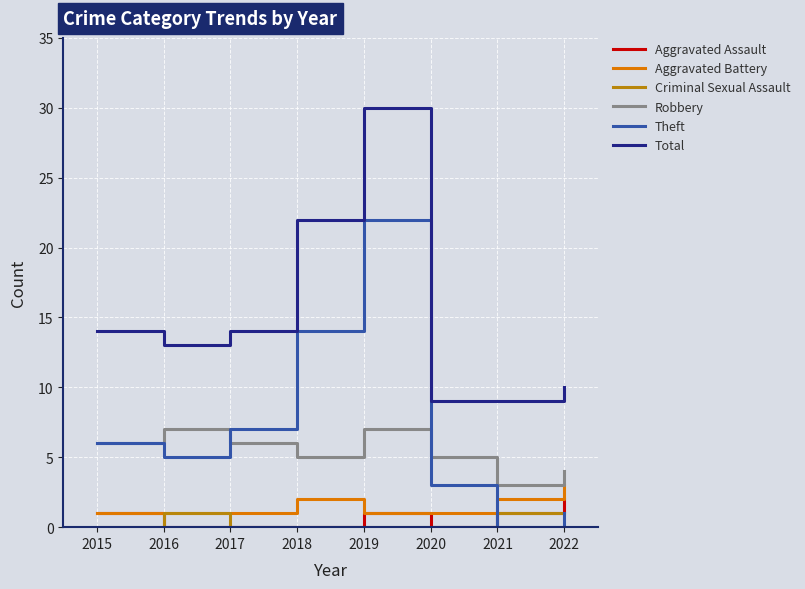

True or false: Aggravated Battery has more than 0 points higher than both neighbors.

True